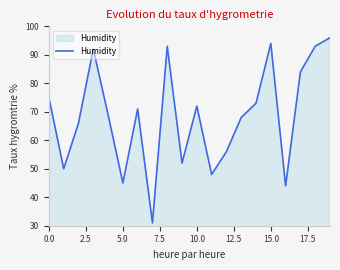

What is the smallest value displayed?

31